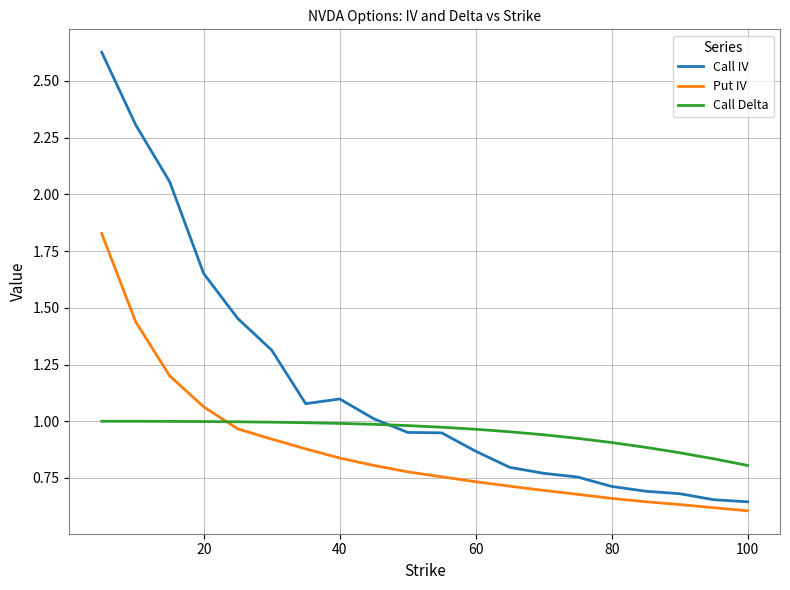

List the series in order of their overall mean, highest first.

Call IV, Call Delta, Put IV